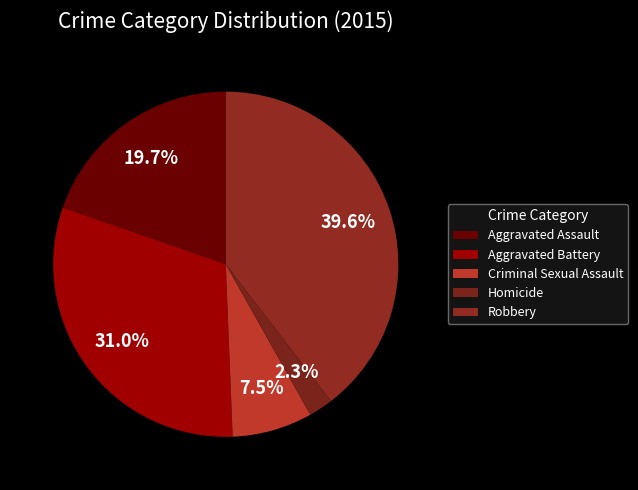

Combined, what portion of the pie is Aggravated Assault and Homicide?

21.9%